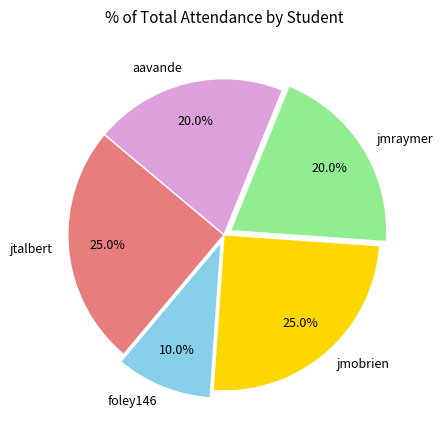

Is it true that jmobrien is 25% of the pie?

True